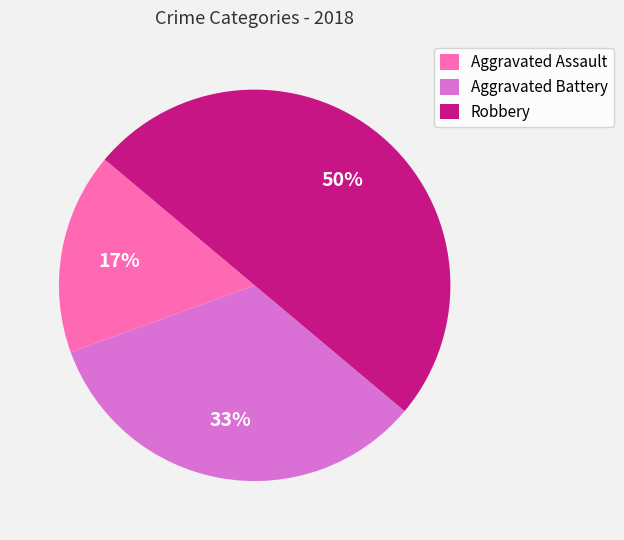

True or false: Robbery accounts for 50% of the total.

True